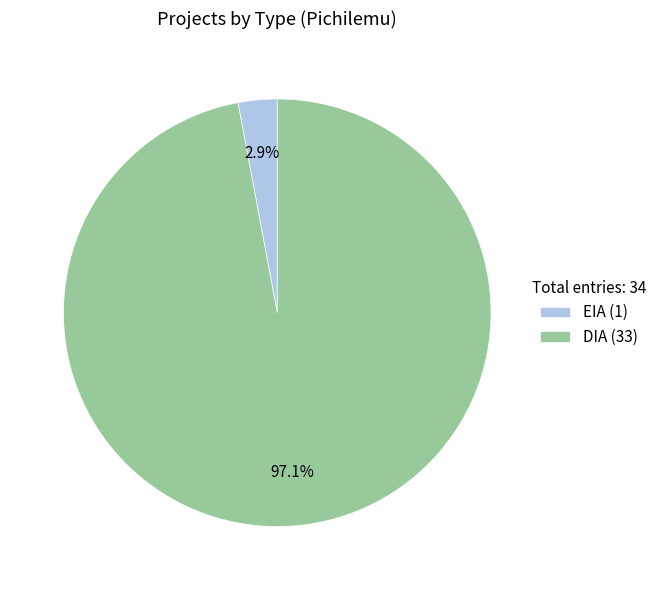

Between DIA (33) and EIA (1), which is larger?

DIA (33)